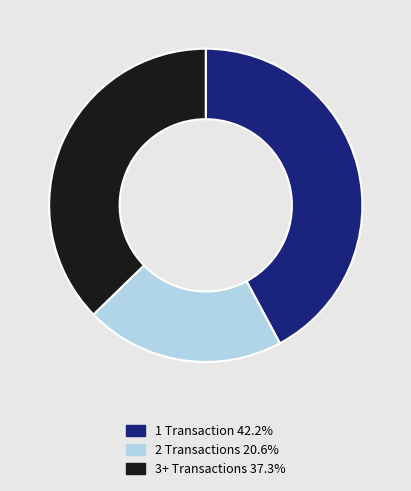

Is there any slice that represents more than half of the pie?

No